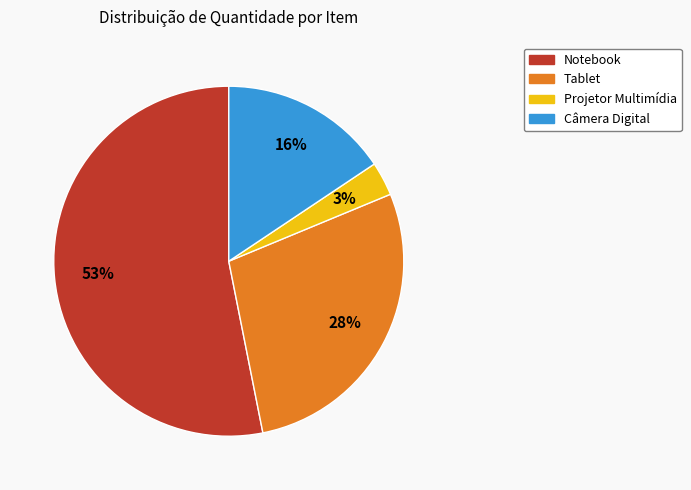

The Câmera Digital slice represents 16% of the pie. True or false?

True